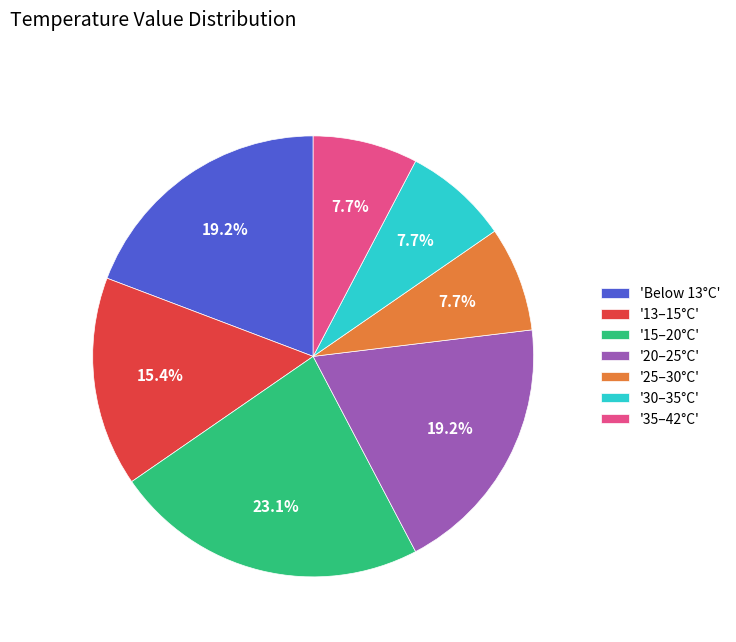

What is the largest slice in the pie chart?

'15–20°C'